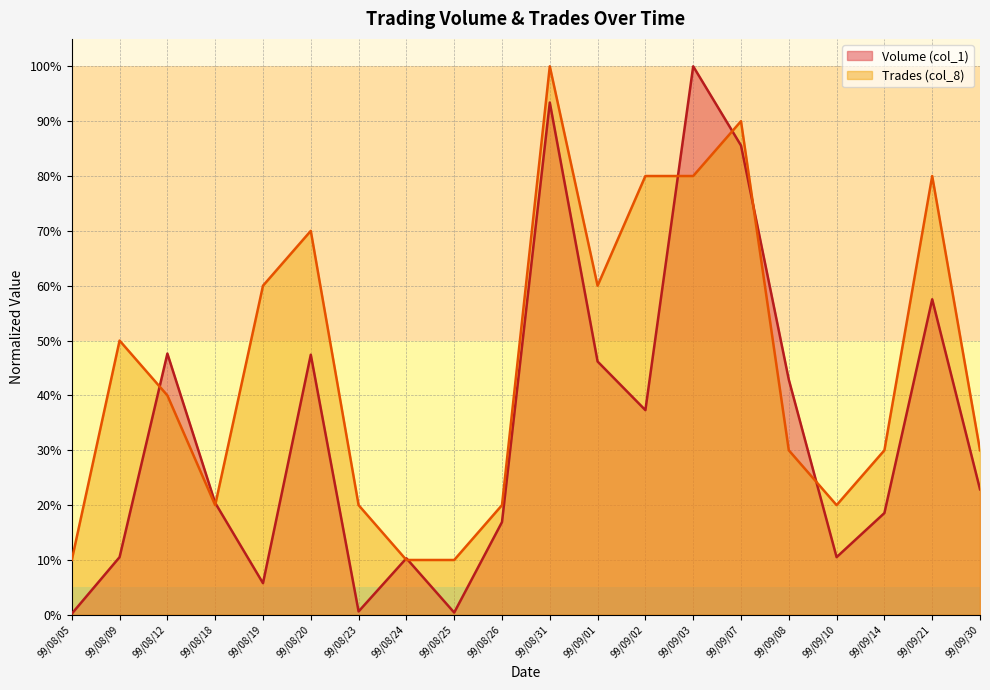

Reading left to right, what are all the values shown in this chart?

Volume (col_1): 0.0	0.1	0.5	0.2	0.1	0.5	0.0	0.1	0.0	0.2	0.9	0.5	0.4	1.0	0.9	0.4	0.1	0.2	0.6	0.2
Trades (col_8): 0.1	0.5	0.4	0.2	0.6	0.7	0.2	0.1	0.1	0.2	1.0	0.6	0.8	0.8	0.9	0.3	0.2	0.3	0.8	0.3